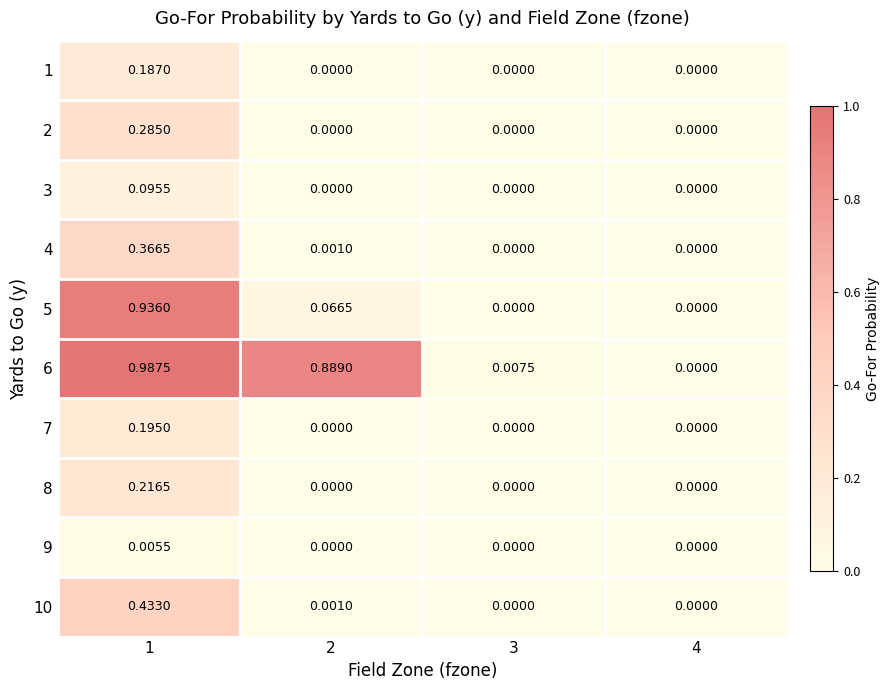

Is the value of 8 at 4 greater than the value of 4 at 1?

No